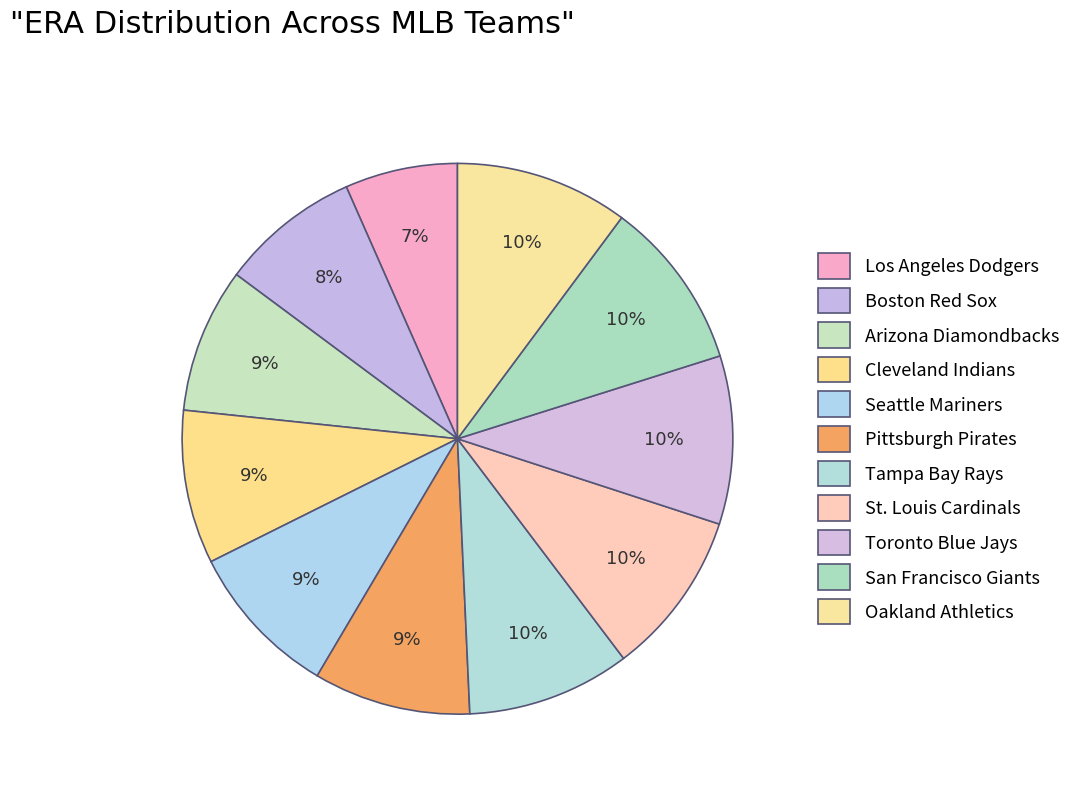

Count the number of slices in the pie.

11